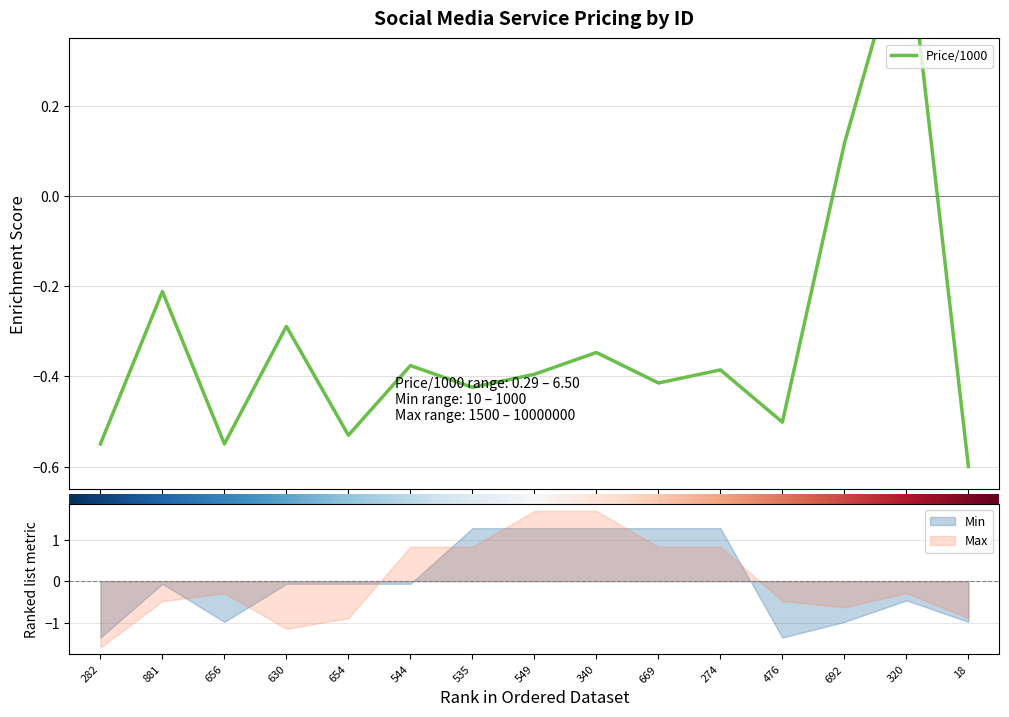

Reading left to right, what are all the values shown in this chart?

282=-0.5	881=-0.2	656=-0.5	630=-0.3	654=-0.5	544=-0.4	535=-0.4	549=-0.4	340=-0.3	669=-0.4	274=-0.4	476=-0.5	692=0.1	320=0.6	18=-0.6